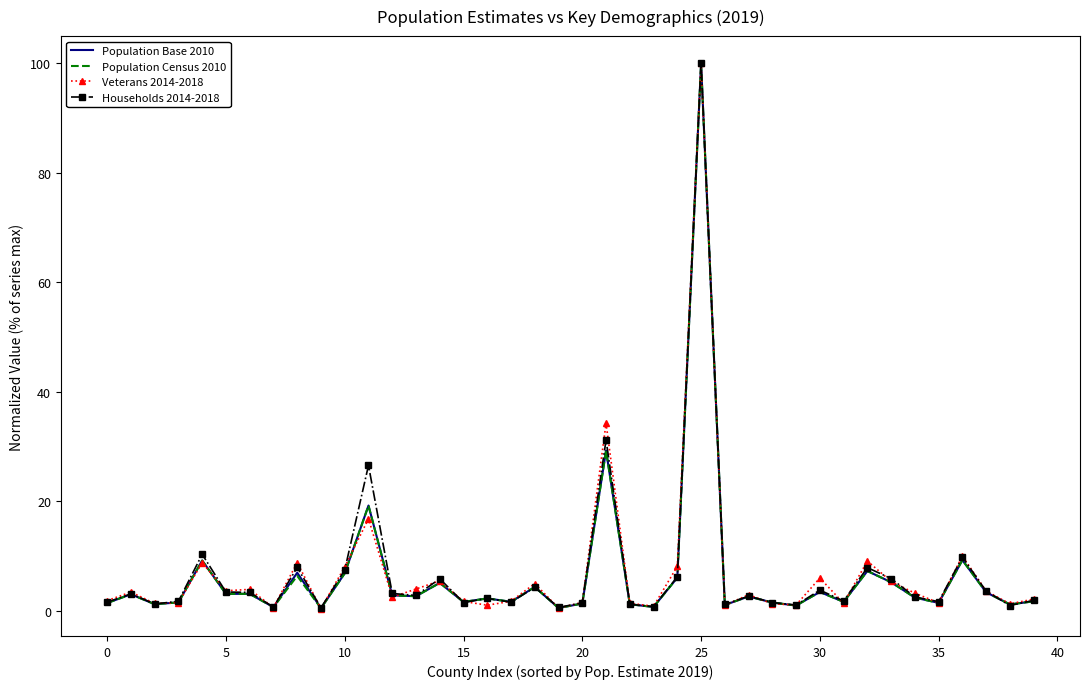

What is the highest value of the Population Census 2010 series?

100.0